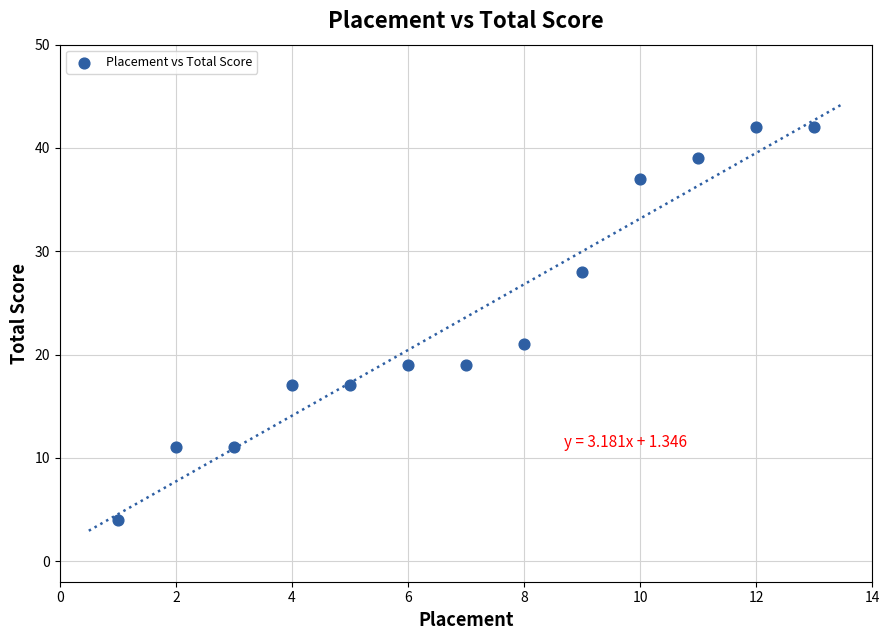

What Y value in the scatter plot is closest to 23?

21